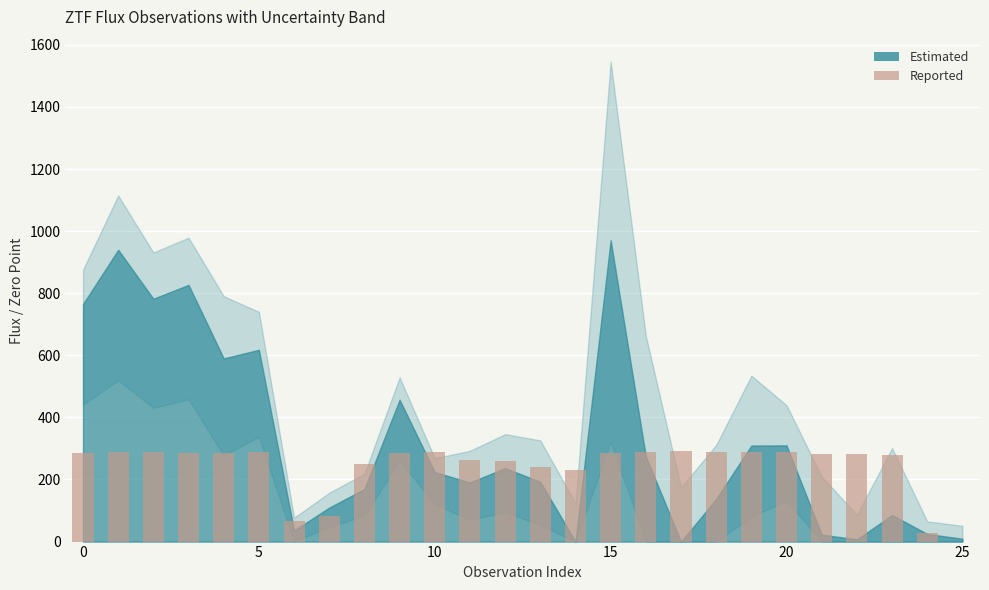

How many distinct data groups are displayed?

1